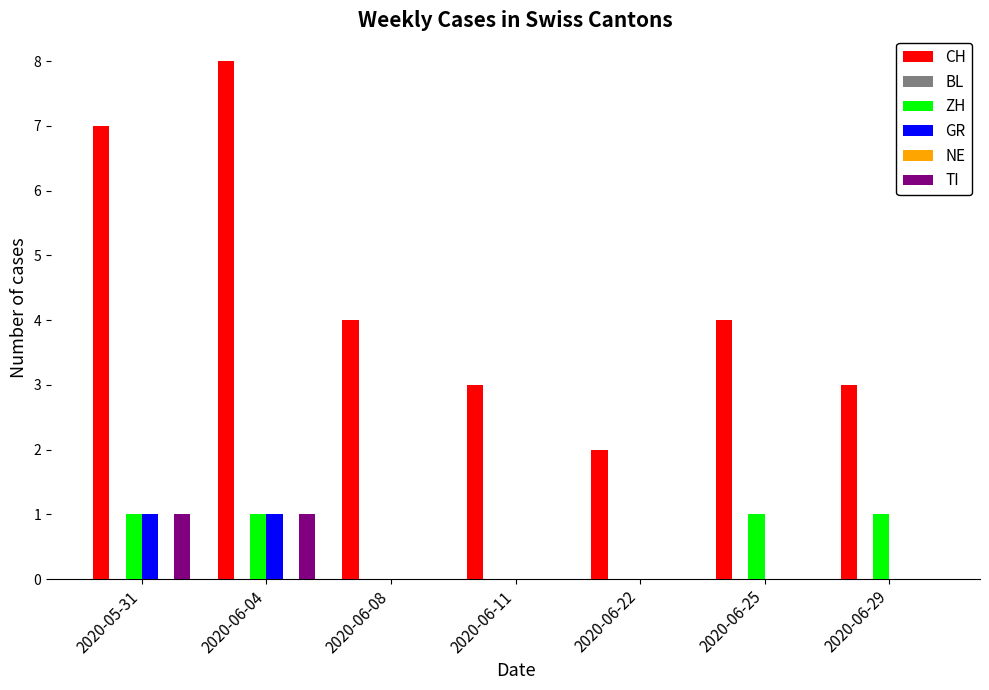

What is the label of the 1st bar from the right?

2020-06-29